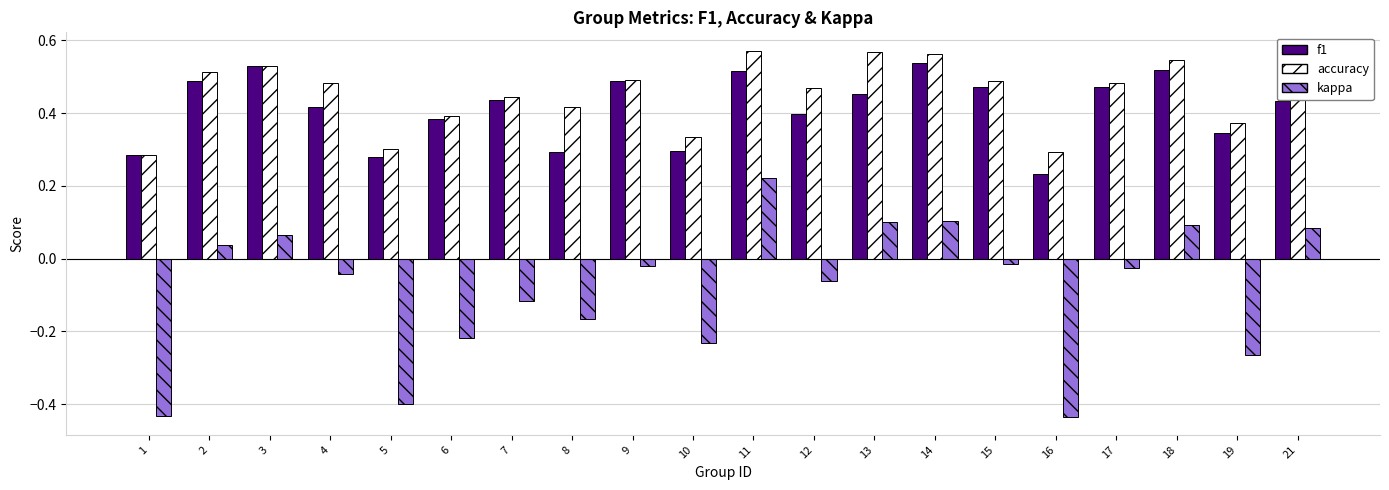

How many bars are there in each group?

3